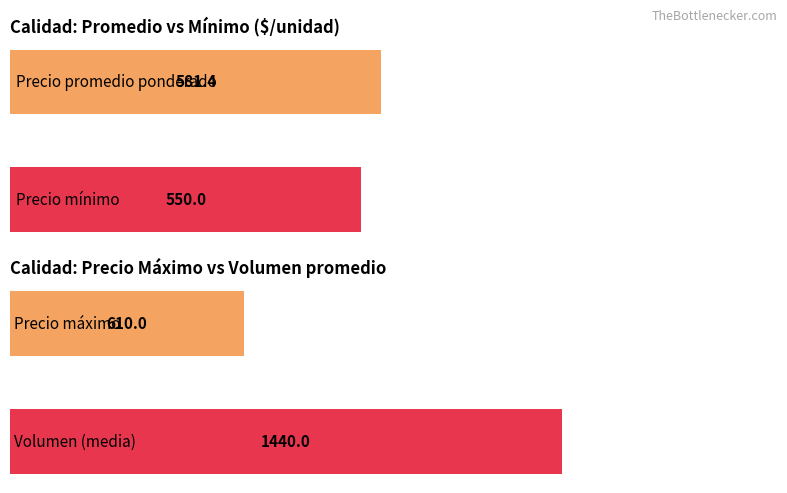

Is the value of Precio máximo at Extra greater than the value of Precio promedio ponderado at Extra?

Yes